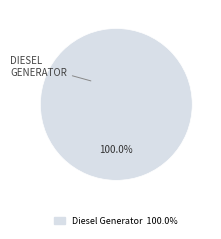

Is there any slice that represents more than half of the pie?

Yes